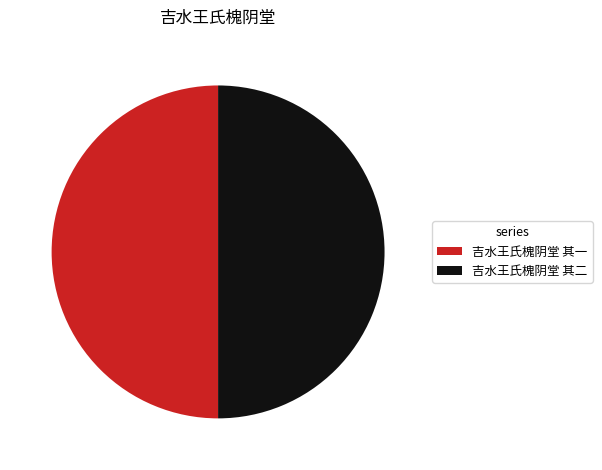

Count the number of slices in the pie.

2